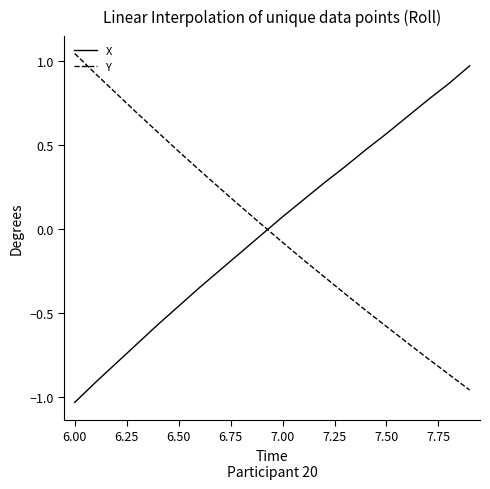

True or false: Y and X cross at least once.

True